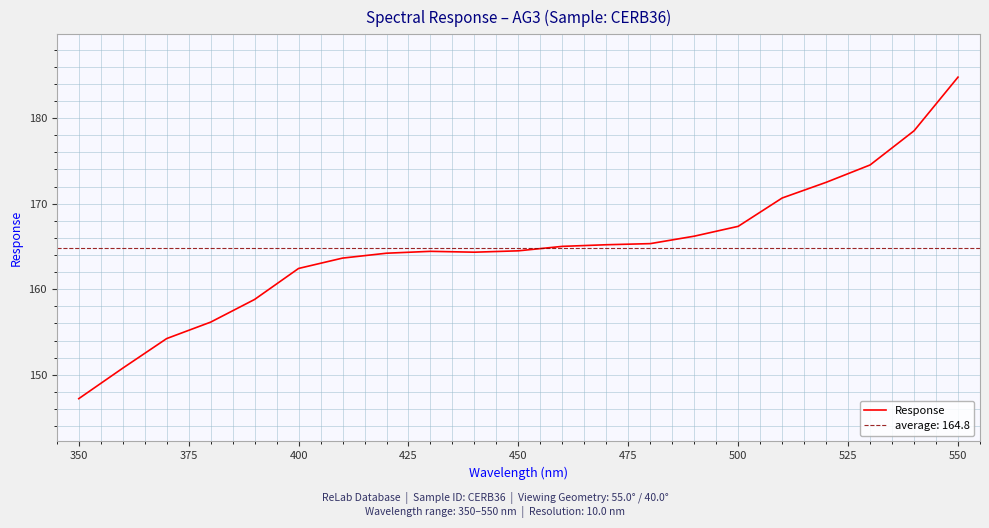

True or false: Response has a value of 56.5 at 350.

False